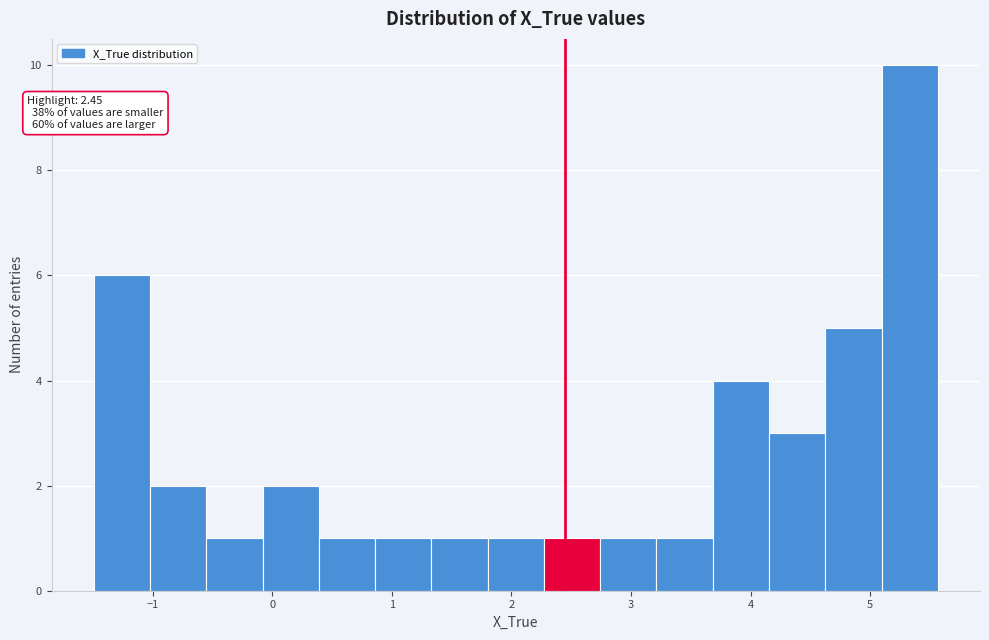

Which range on the x-axis has the tallest bar?

5.1 to 5.6